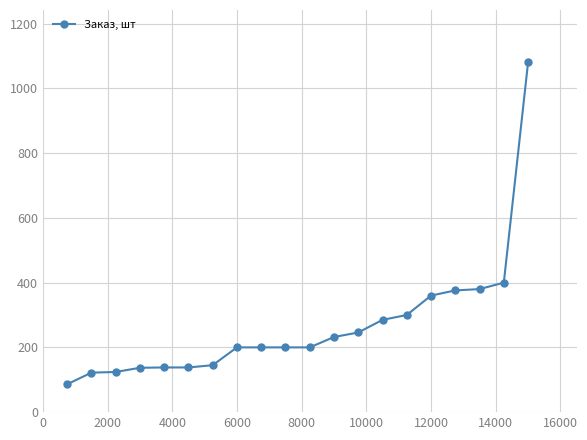

What is the maximum value shown in the chart?

1080